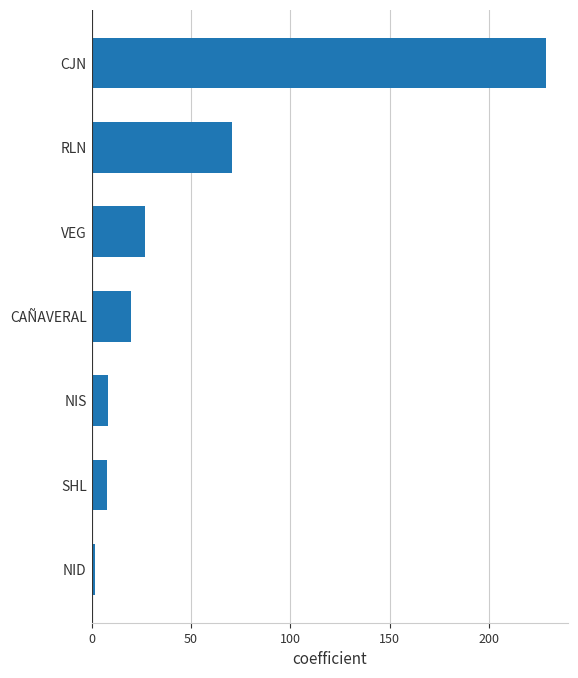

Between CJN and SHL, which is larger?

CJN